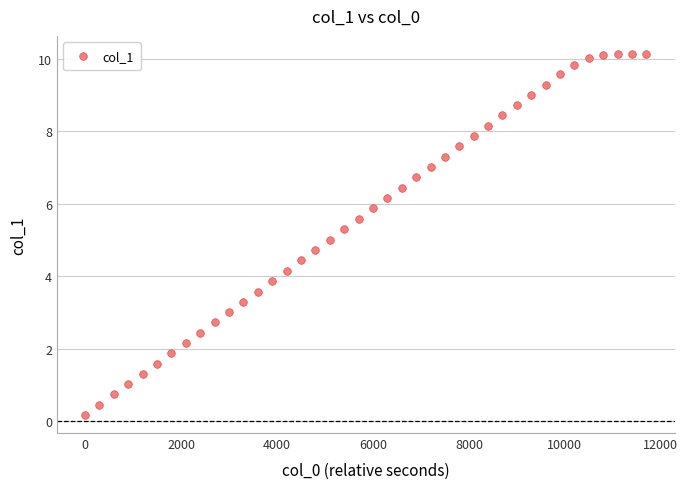

What is the range of X values (max minus min)?

11700.0